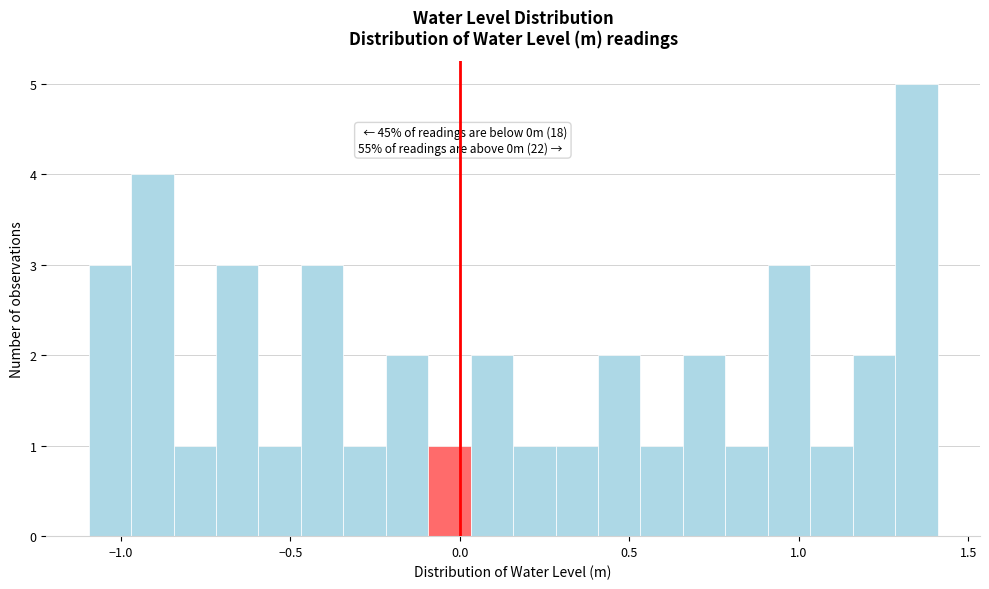

Around what value on the x-axis is the tallest bar? Give the approximate position of its centre, as read against the axis.

1.35